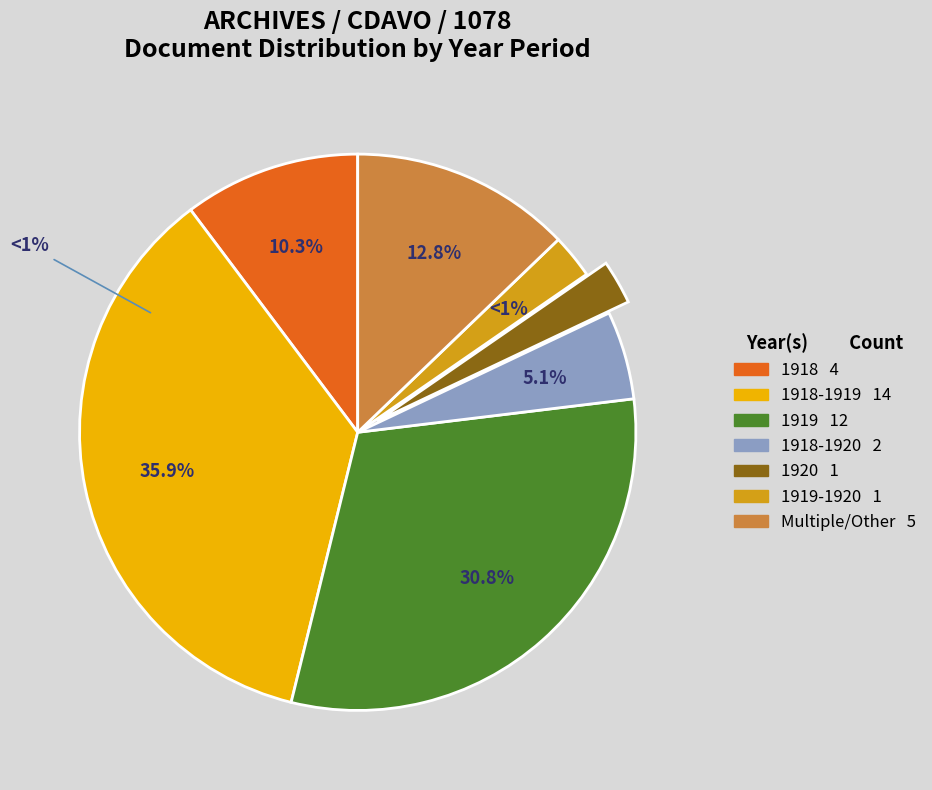

Does any single category account for the majority?

No